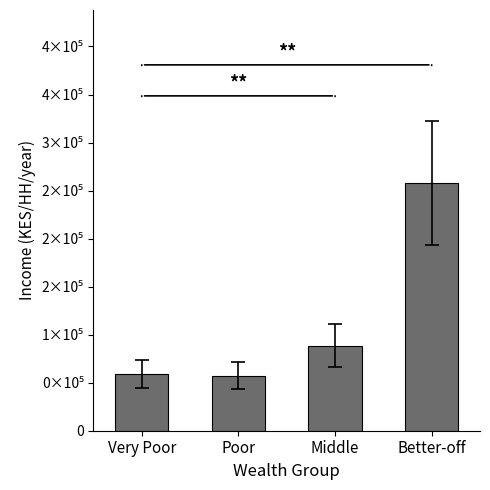

Reading right to left, extract all data points from this chart.

258212.3	88609.3	57339.5	59301.8